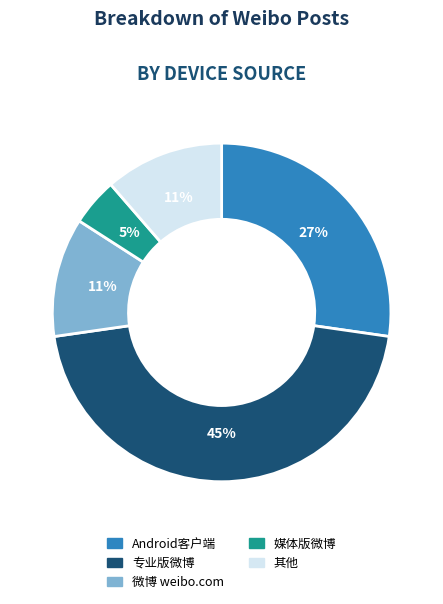

Which slice is the smallest?

媒体版微博